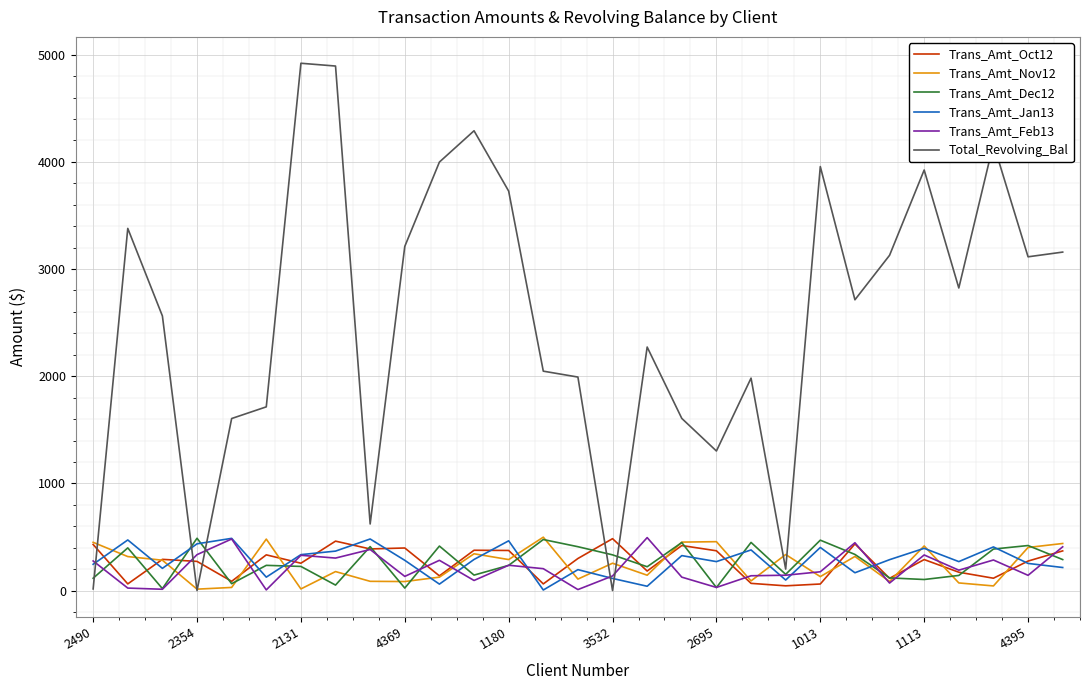

Which series has the largest range (max minus min)?

Total_Revolving_Bal